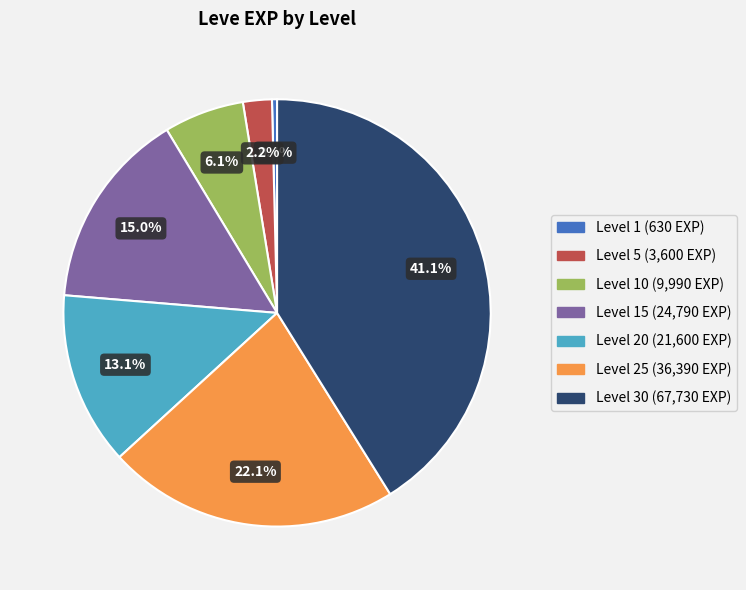

Does any single category account for the majority?

No